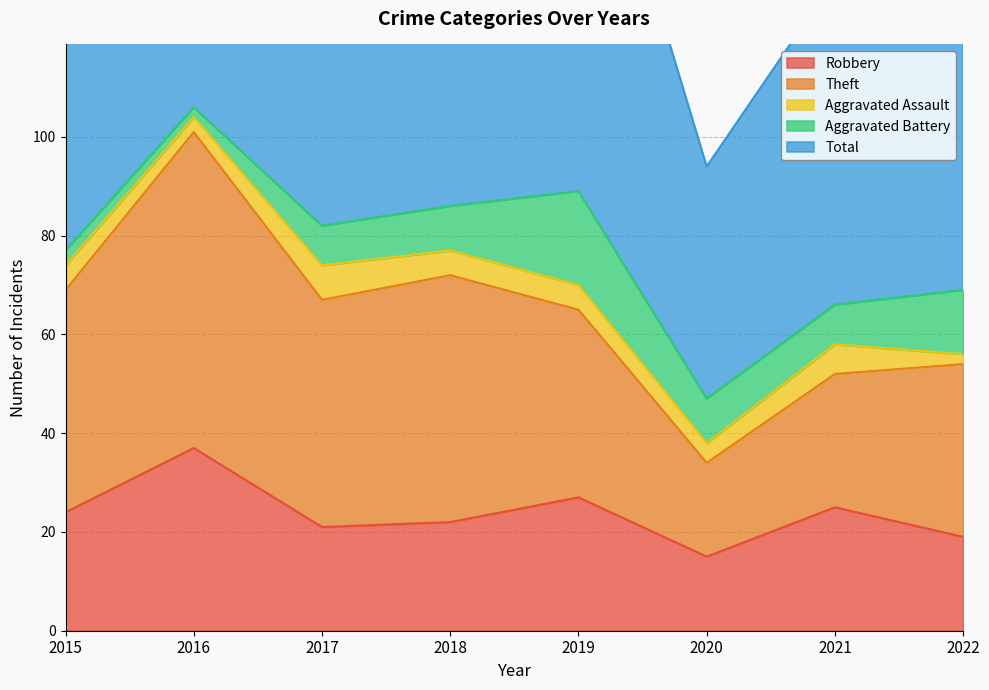

Reading left to right, what are all the values shown in this chart?

Robbery: 2015=24	2016=37	2017=21	2018=22	2019=27	2020=15	2021=25	2022=19
Theft: 2015=45	2016=64	2017=46	2018=50	2019=38	2020=19	2021=27	2022=35
Aggravated Assault: 2015=5	2016=3	2017=7	2018=5	2019=5	2020=4	2021=6	2022=2
Aggravated Battery: 2015=3	2016=2	2017=8	2018=9	2019=19	2020=9	2021=8	2022=13
Total: 2015=77	2016=106	2017=82	2018=88	2019=91	2020=47	2021=66	2022=71